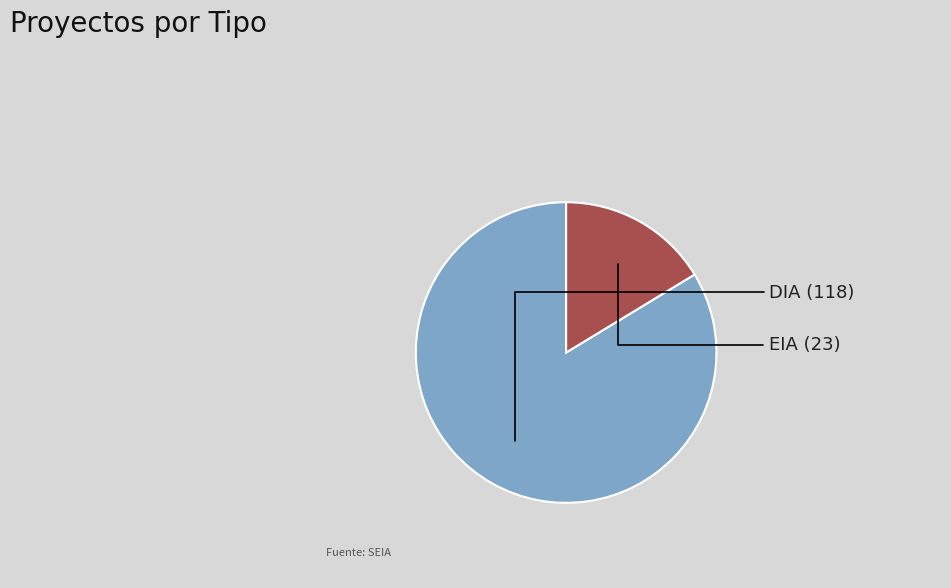

How many segments does this pie chart have?

2